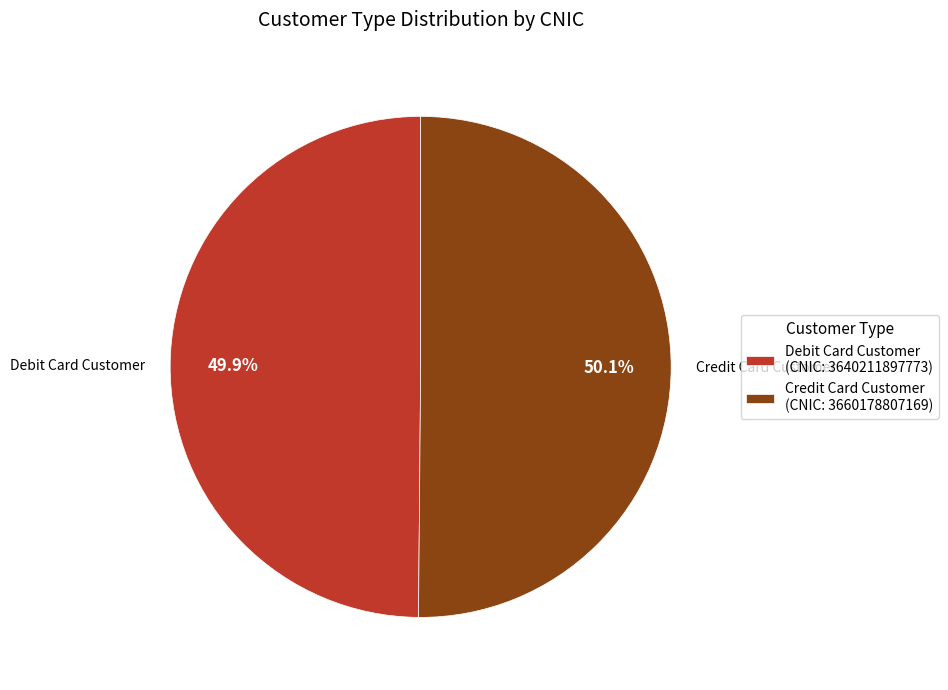

What is the ratio of the value at Credit Card Customer to the value at Debit Card Customer?

1.0